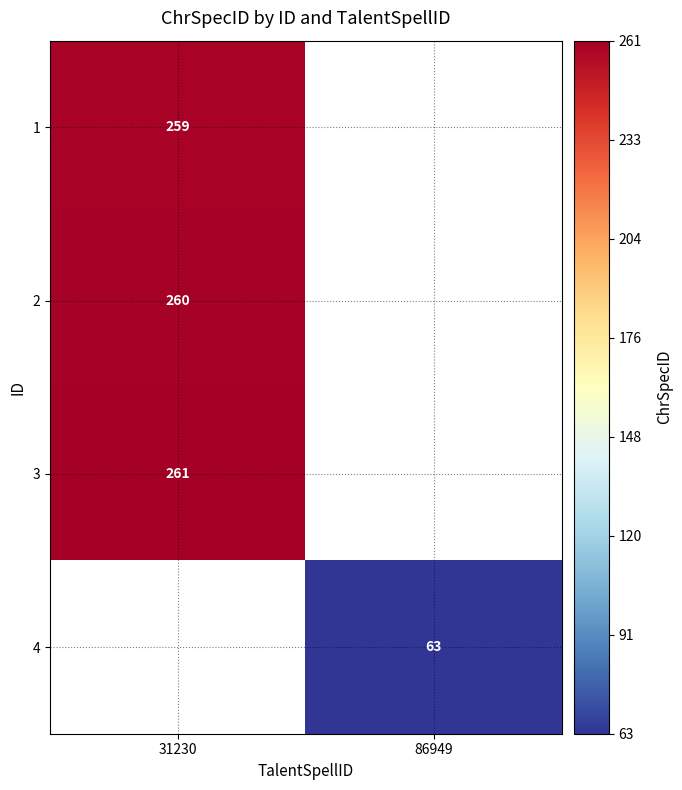

At which category does the chart reach its peak across all series?

31230